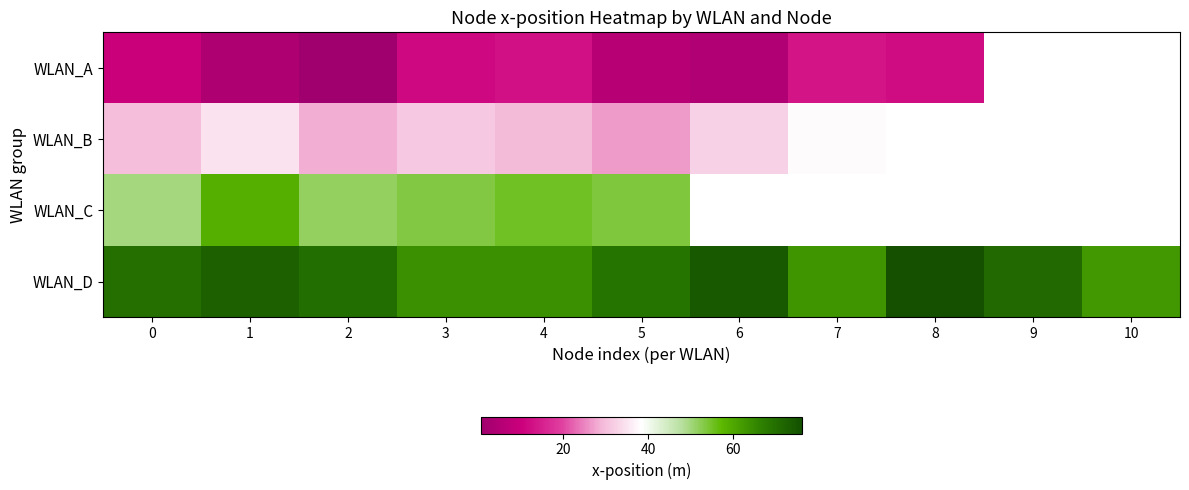

Is the value of row_2 at 4 greater than the value of row_0 at 4?

Yes